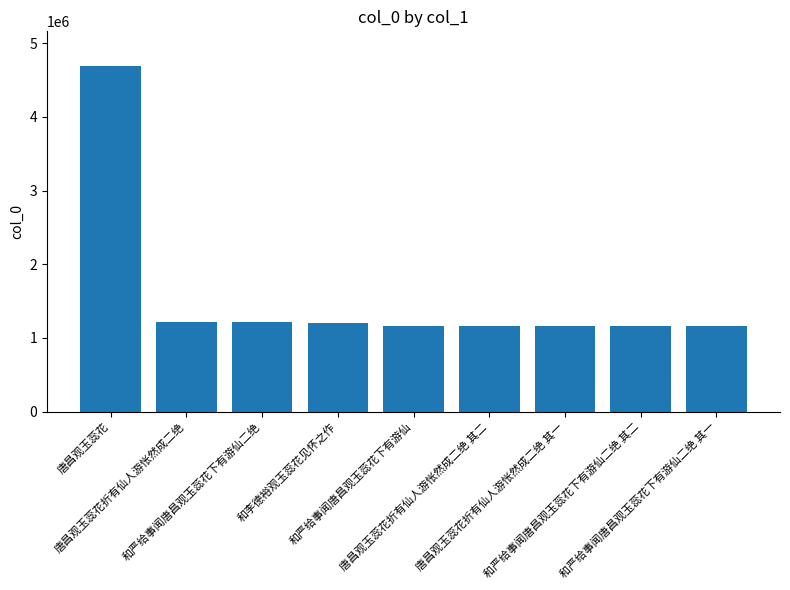

Is it true that the value at 和严给事闻唐昌观玉蕊花下有游仙二绝 is 1209377?

True